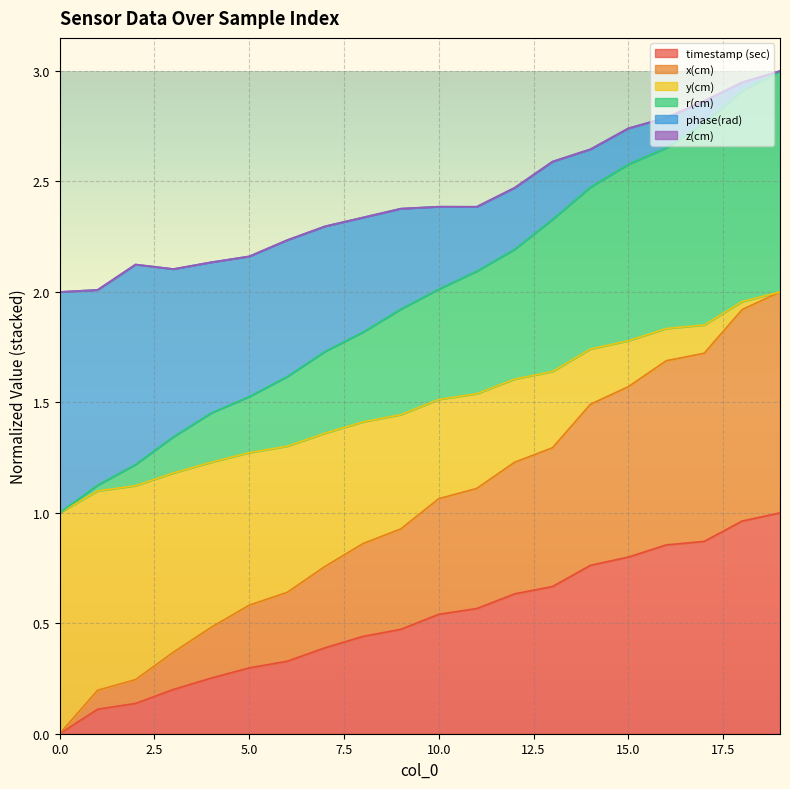

How many data points does each series have?

20